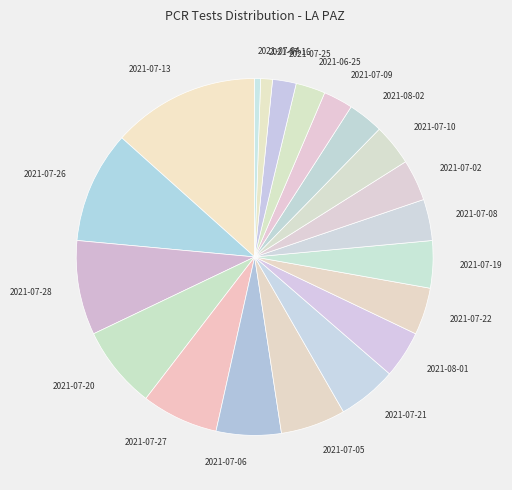

Which category has the biggest portion of the pie?

2021-07-13